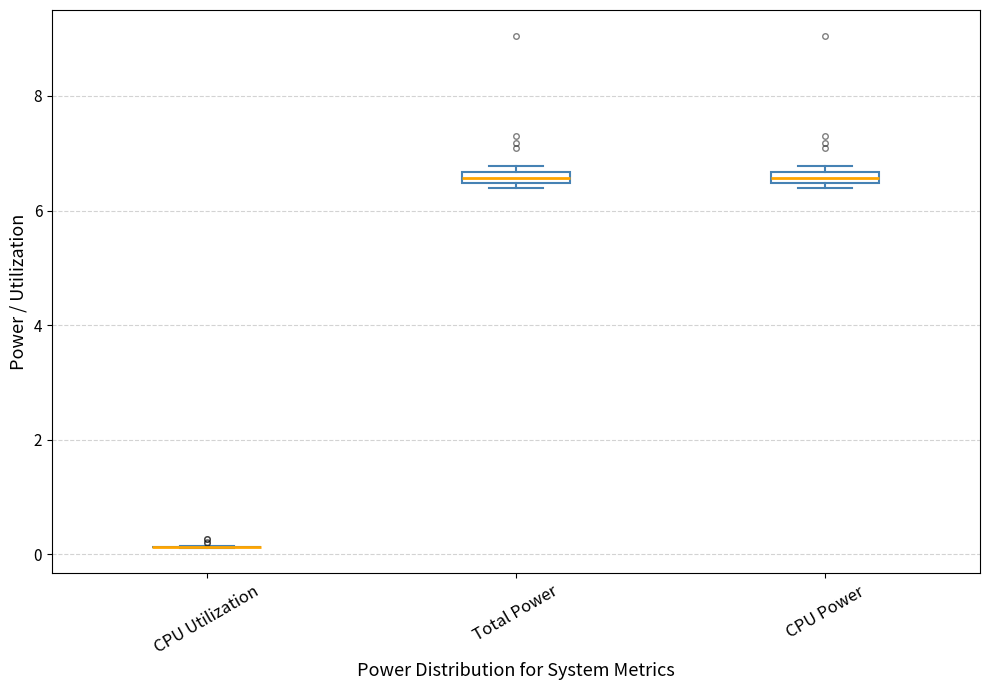

Where is the lower edge of the box for Total Power on the y-axis? The values are not printed on the chart, so give them approximately, as read against the axis.

6.4